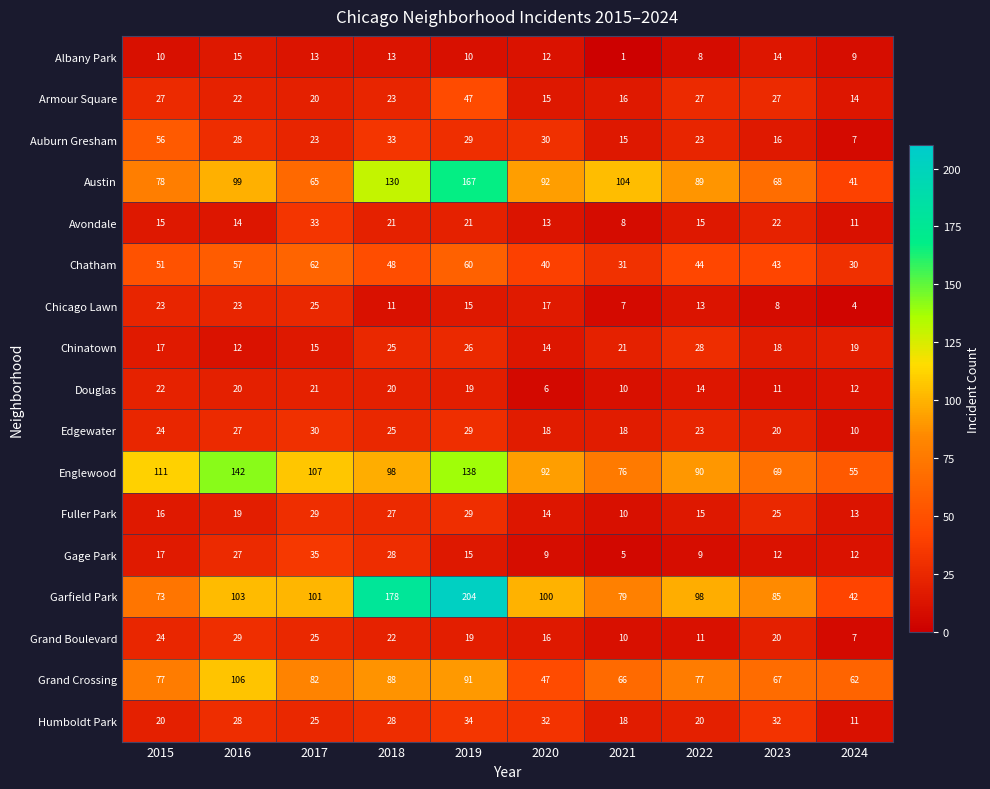

What is the total value across all series at 2017?

711